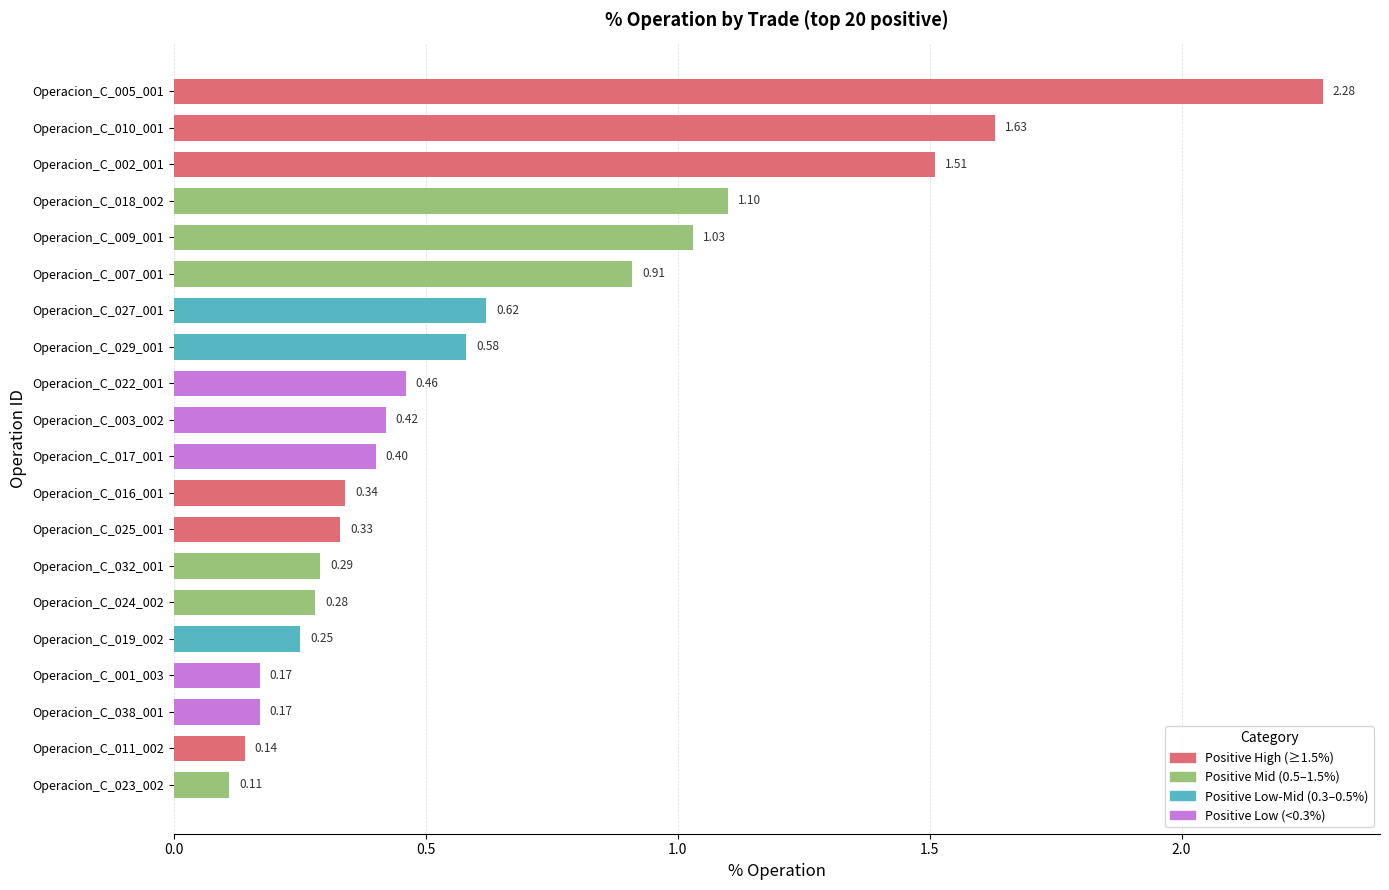

Is it true that the value at Operacion_C_024_002 is 0.1?

False